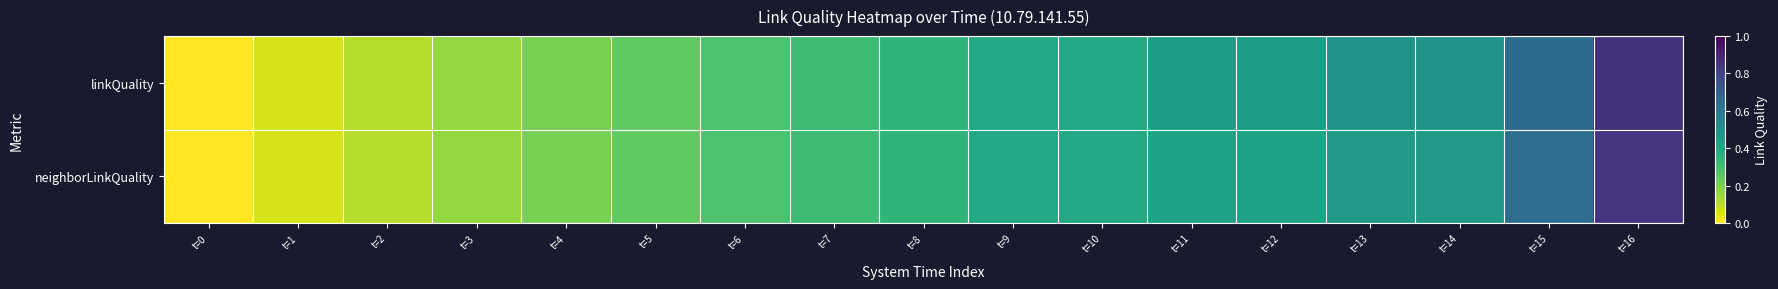

Reading left to right, list all the values displayed in this chart.

linkQuality: t=0=0.0	t=1=0.1	t=2=0.1	t=3=0.2	t=4=0.2	t=5=0.2	t=6=0.3	t=7=0.3	t=8=0.3	t=9=0.4	t=10=0.4	t=11=0.4	t=12=0.4	t=13=0.5	t=14=0.5	t=15=0.7	t=16=0.9
neighborLinkQuality: t=0=0.0	t=1=0.1	t=2=0.1	t=3=0.2	t=4=0.2	t=5=0.2	t=6=0.3	t=7=0.3	t=8=0.3	t=9=0.4	t=10=0.4	t=11=0.4	t=12=0.4	t=13=0.5	t=14=0.5	t=15=0.6	t=16=0.8